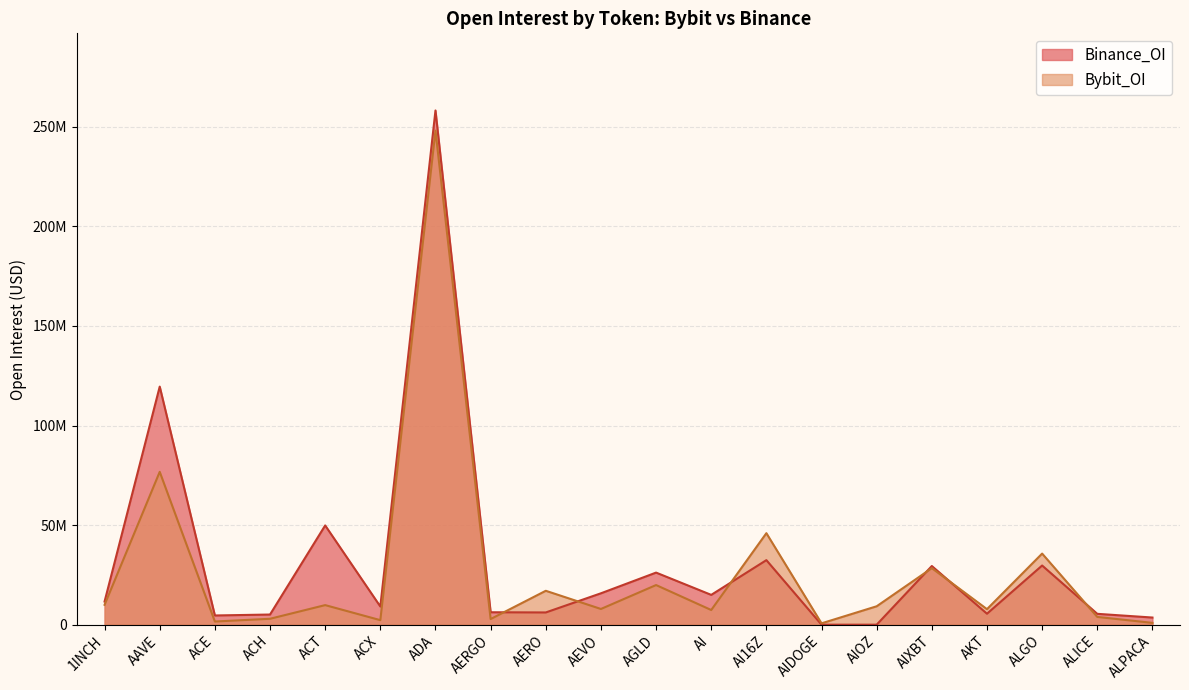

Count the number of categories in the chart.

20